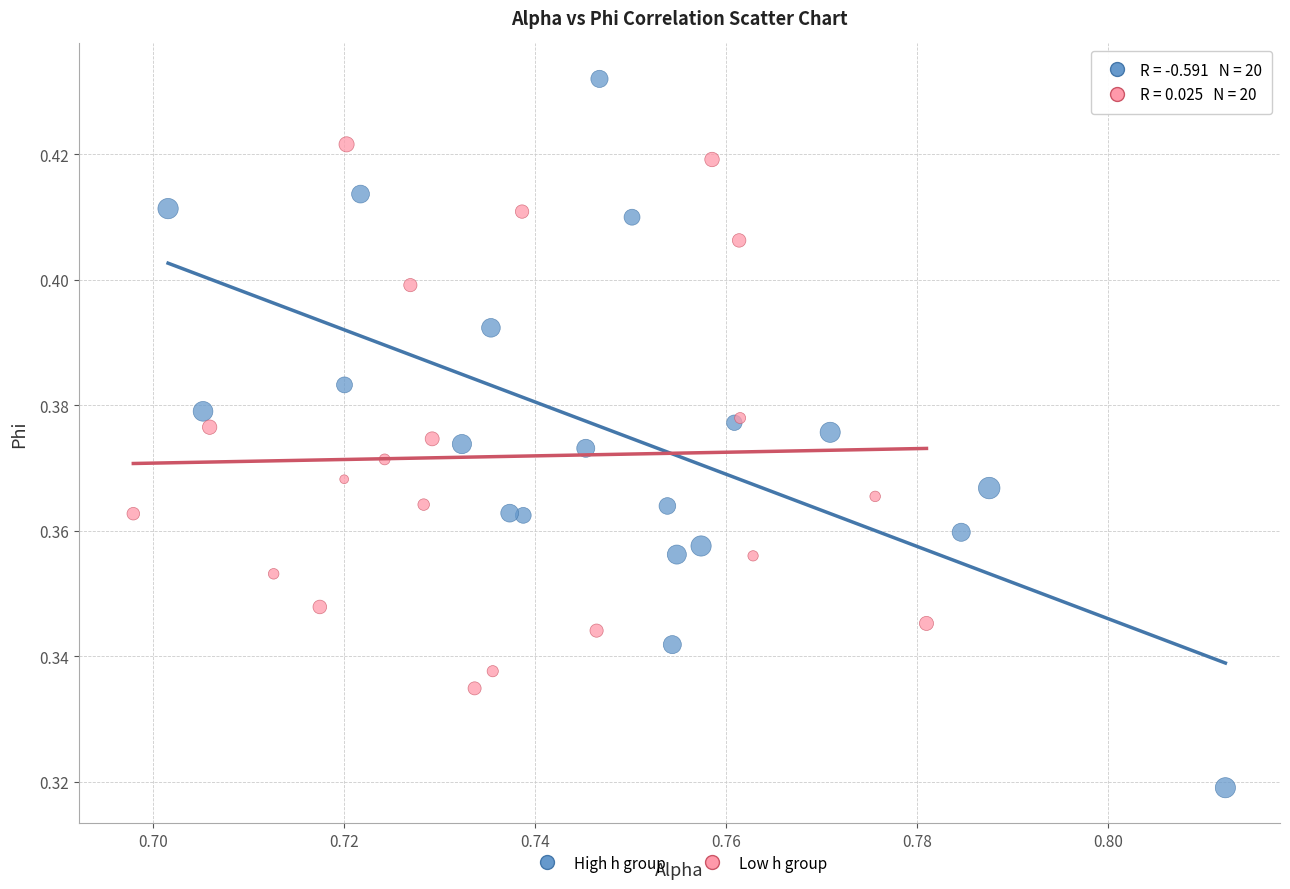

Which series reaches the maximum Y coordinate?

High h group